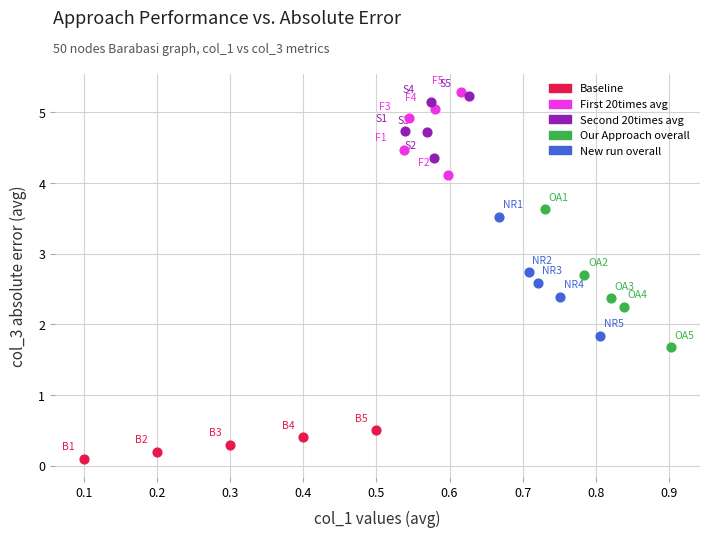

Which series has the largest Y range (max minus min)?

Our Approach overall